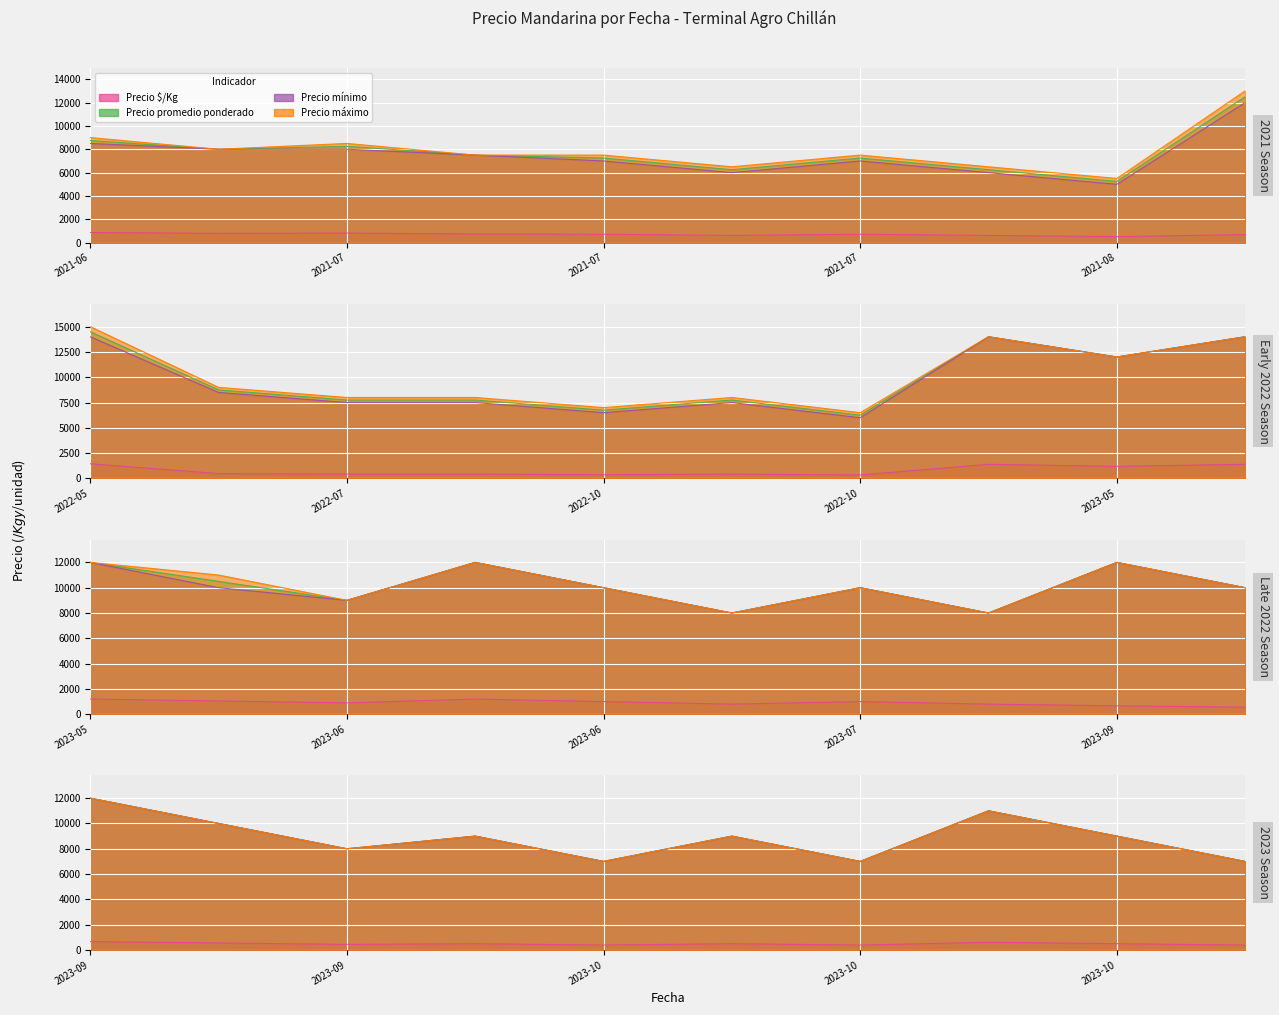

Is the value of Precio promedio ponderado at 2023-05-24 greater than the value of Precio $/Kg at 2022-10-13?

Yes